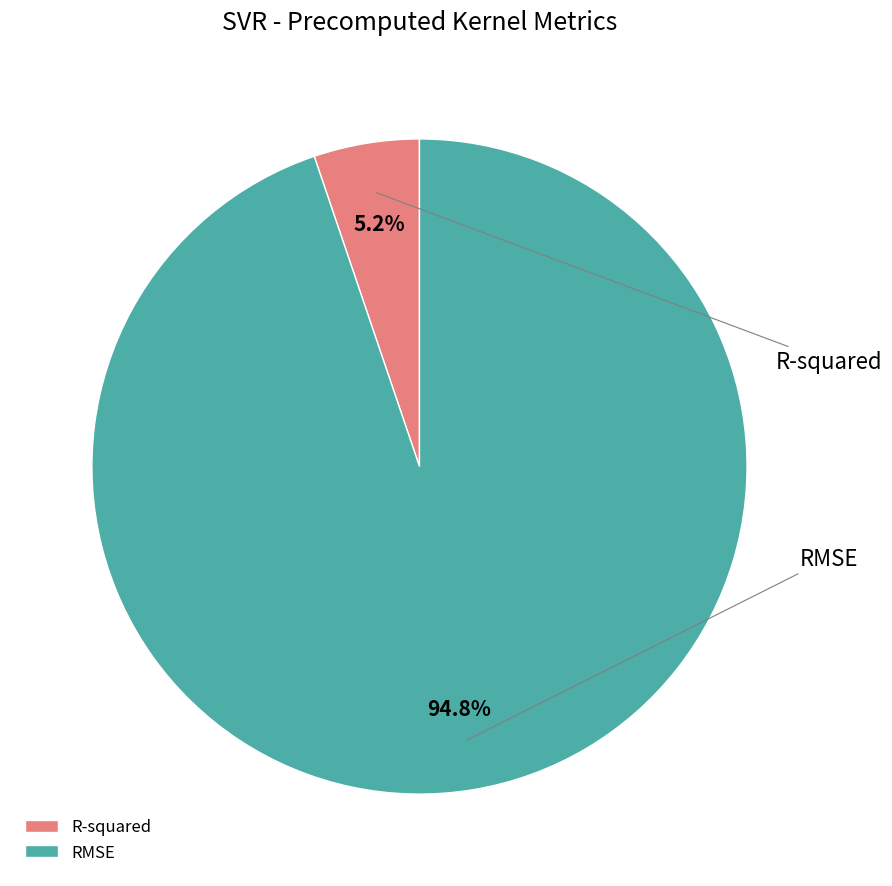

Which category has the biggest portion of the pie?

RMSE